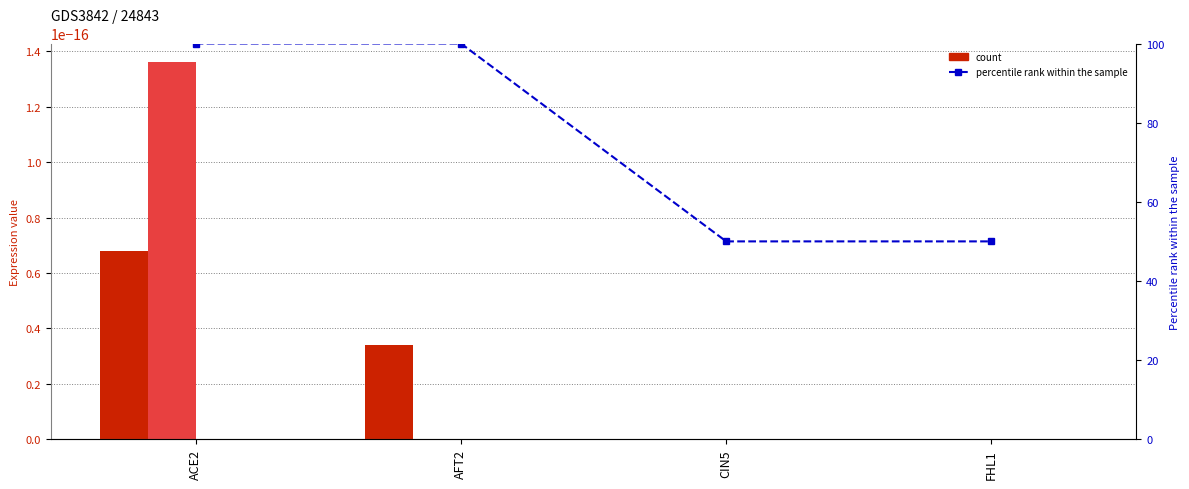

Rank the categories by value from lowest to highest.

CIN5, FHL1, ACE2, AFT2